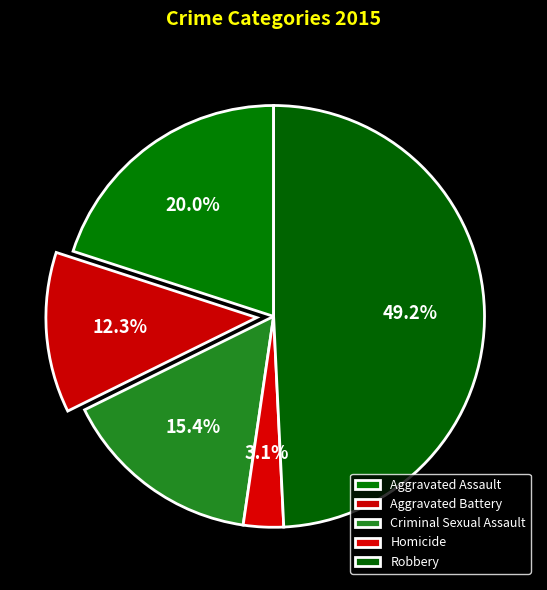

Rank the categories by value from lowest to highest.

Homicide, Aggravated Battery, Criminal Sexual Assault, Aggravated Assault, Robbery